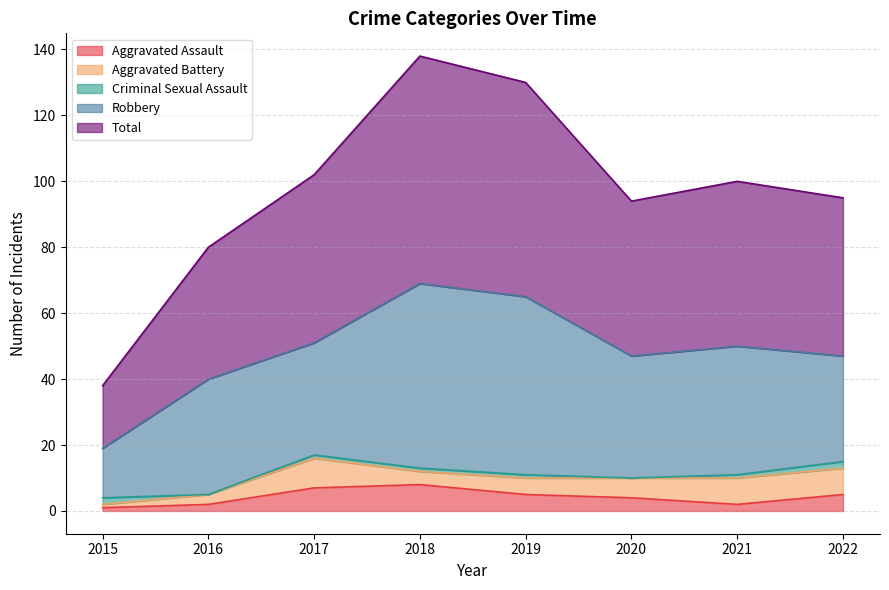

The Aggravated Battery series shows 2 at 2016. True or false?

False